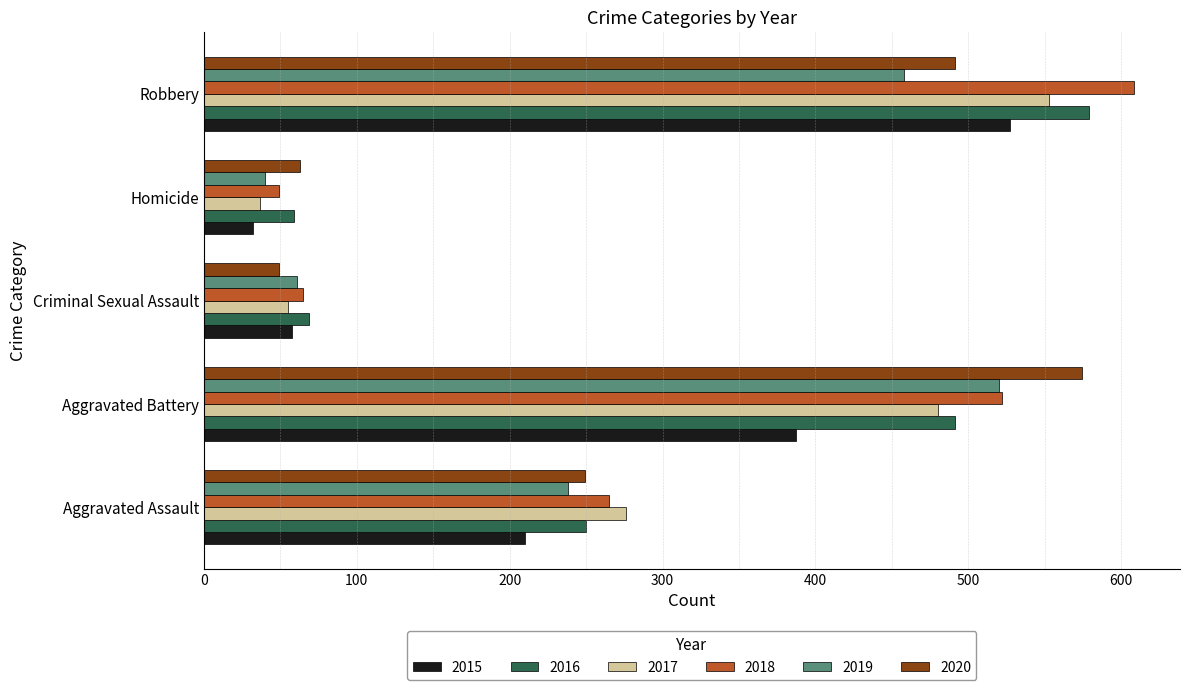

What is the difference between the highest and lowest values at Aggravated Battery?

187